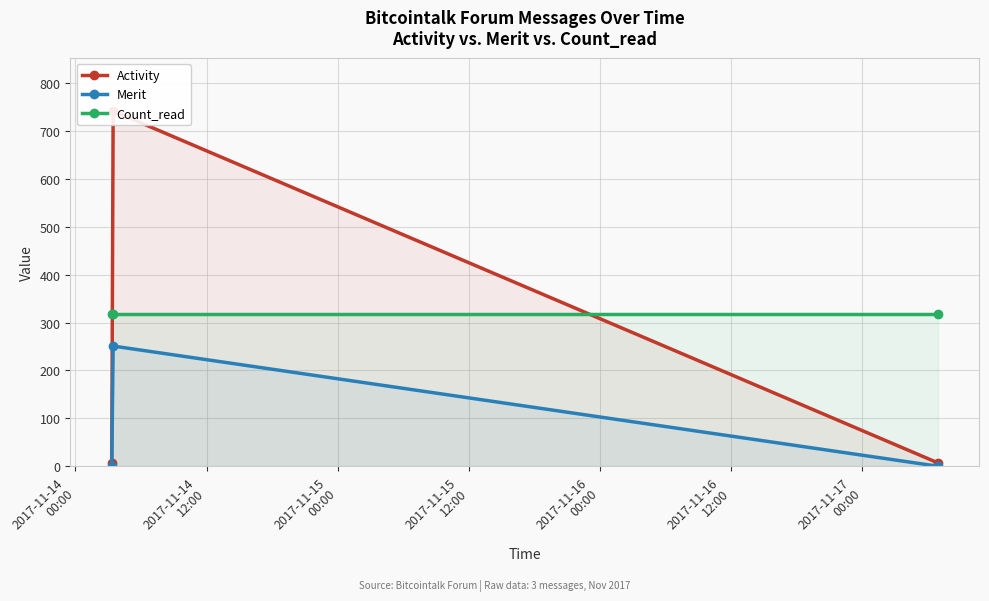

Is it true that Activity equals 10 at 2017-11-14
00:00?

False